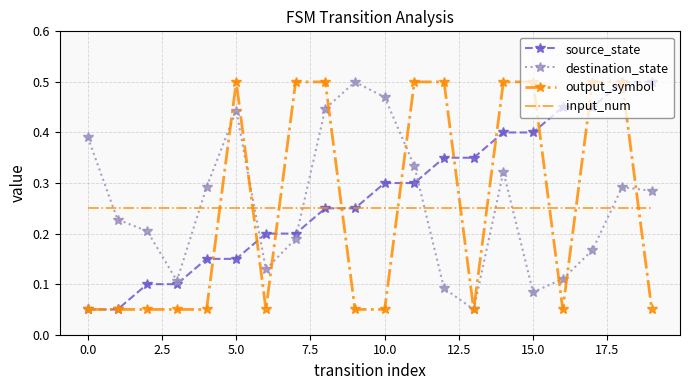

True or false: input_num and output_symbol intersect in this chart.

True